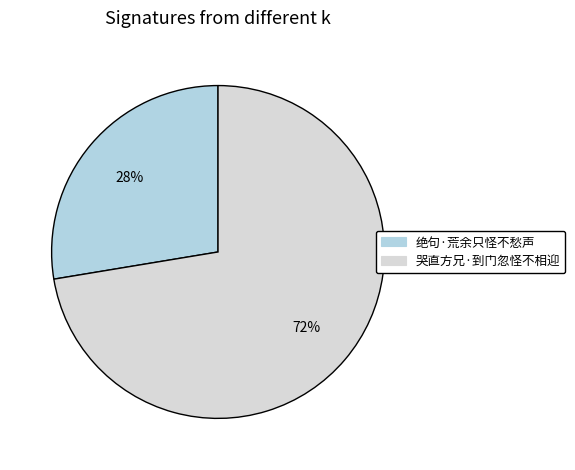

What is the smallest slice in the pie chart?

绝句·荒余只怪不愁声